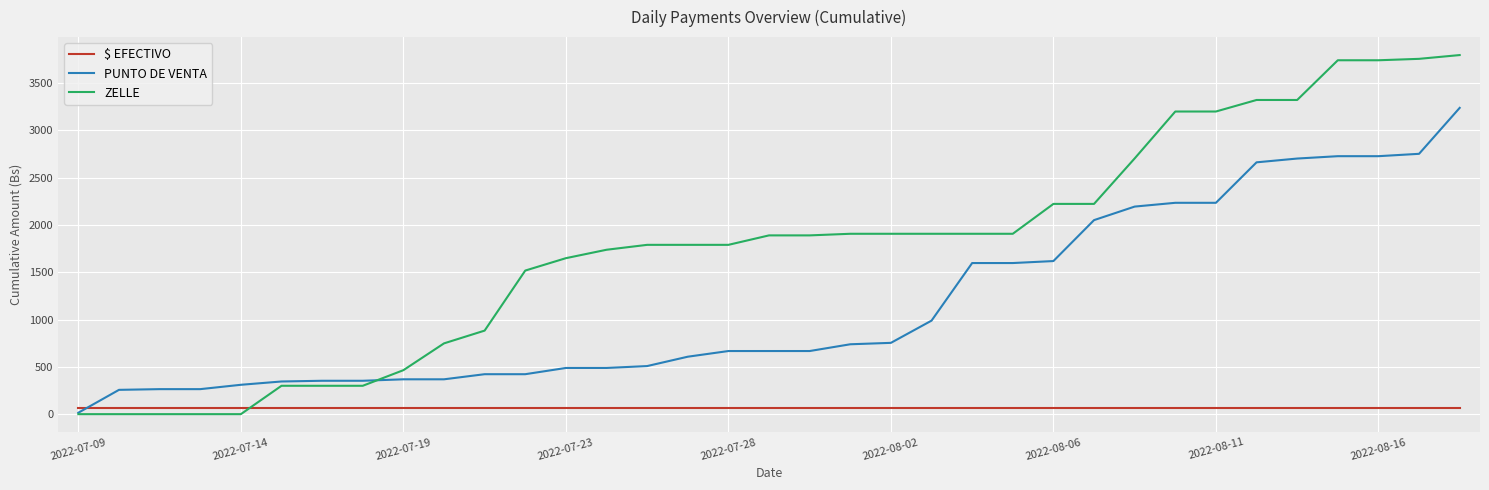

Which series has the largest total across all categories?

ZELLE